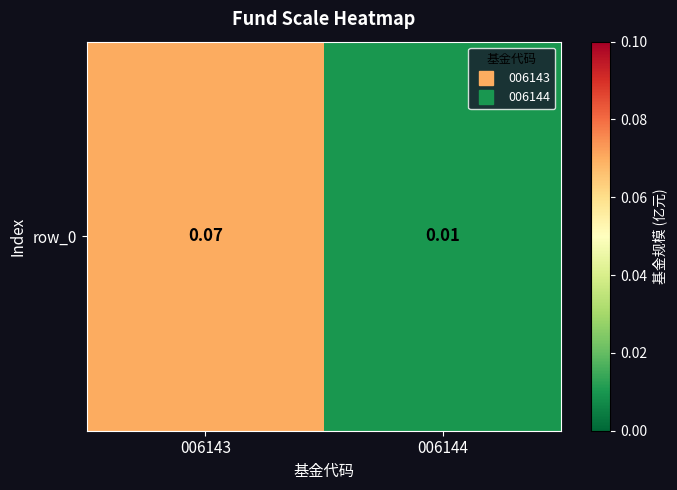

How many values are between 0 and 1?

2